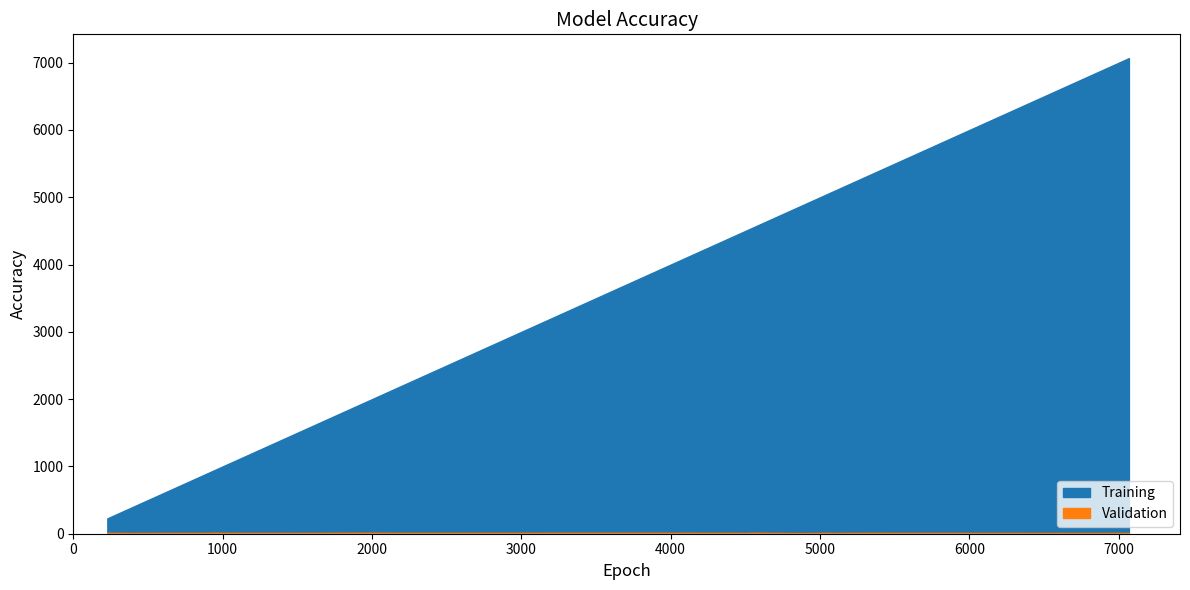

What is the maximum value shown in the chart?

7068.1